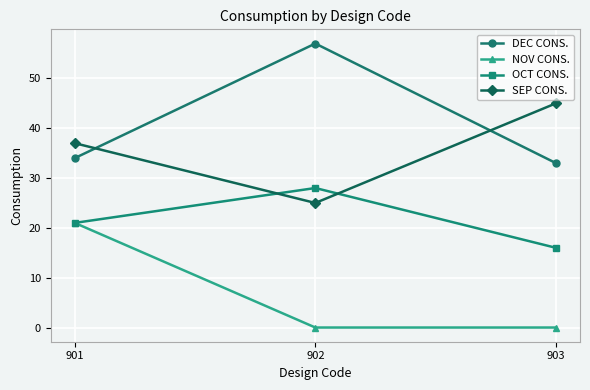

Which label corresponds to the largest value in the chart?

902